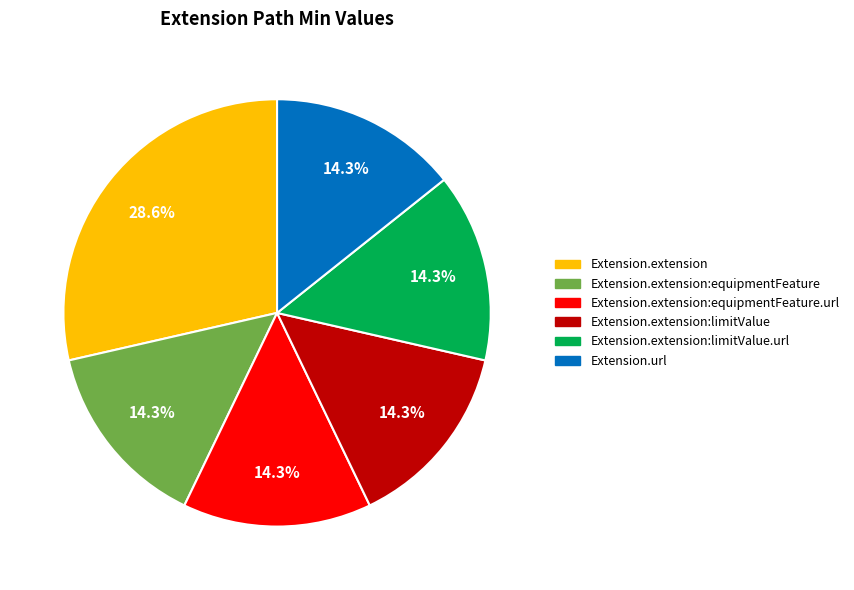

Approximately how many times larger is the value at Extension.url compared to Extension.extension:limitValue.url?

1.0